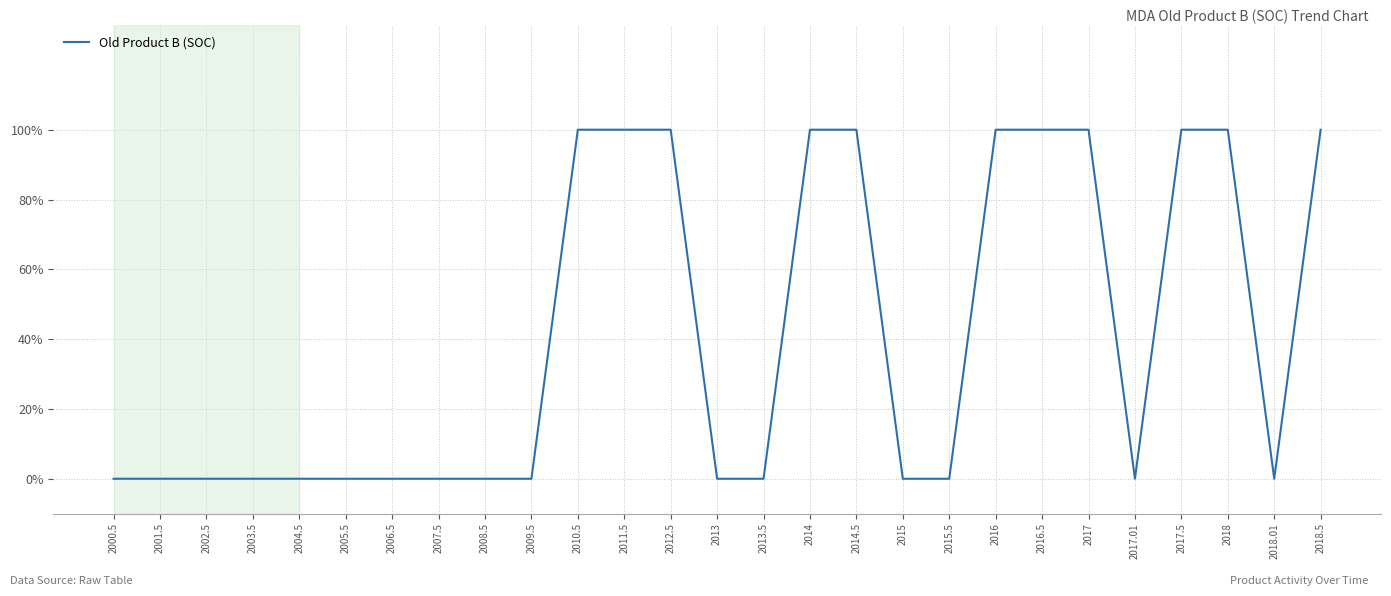

True or false: there are more than 2 points higher than both neighbors.

False